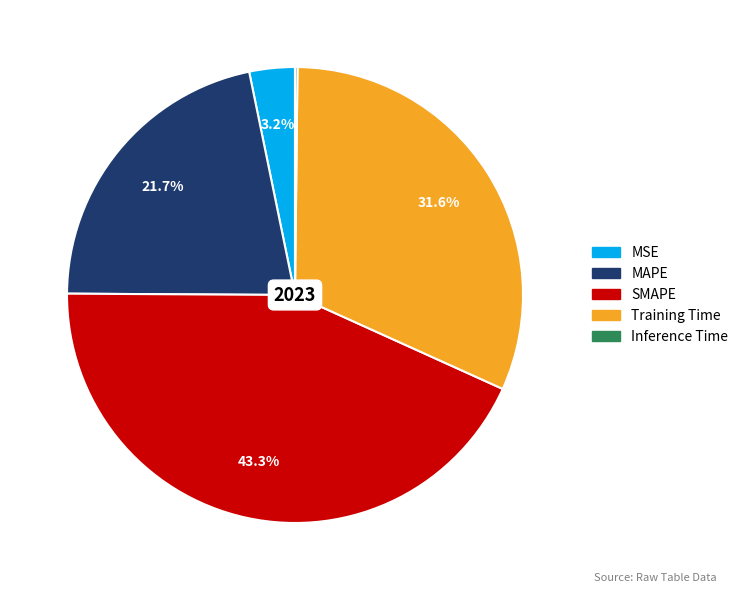

Is the sum of SMAPE and Training Time greater than half?

Yes